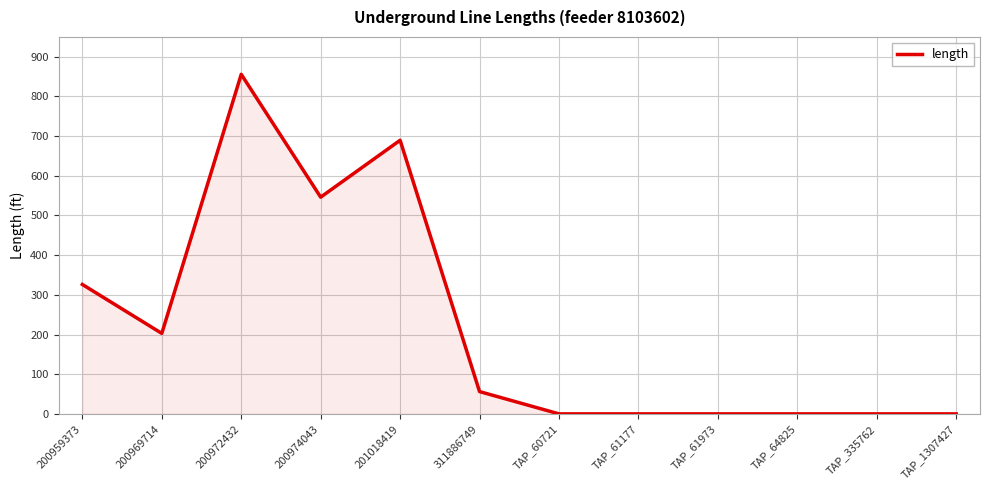

What value does the data have at 311886749?

56.2